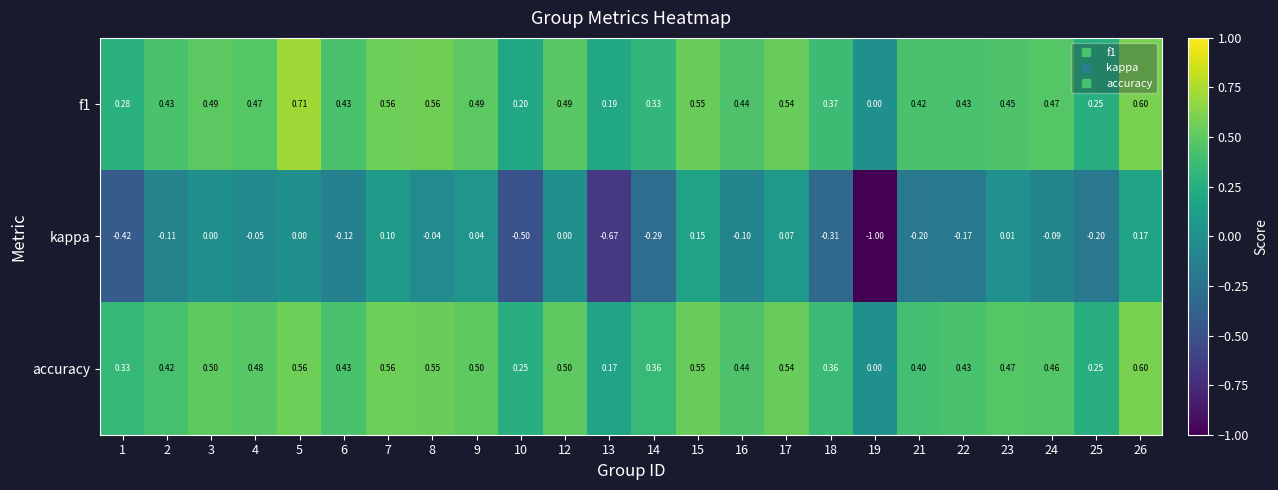

Which series has the largest range (max minus min)?

kappa